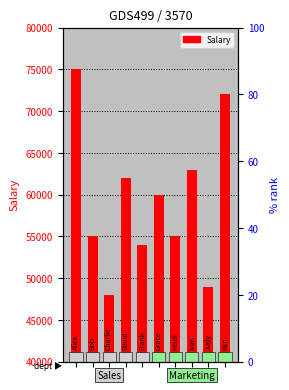

At which label is the value closest to 61500?

3